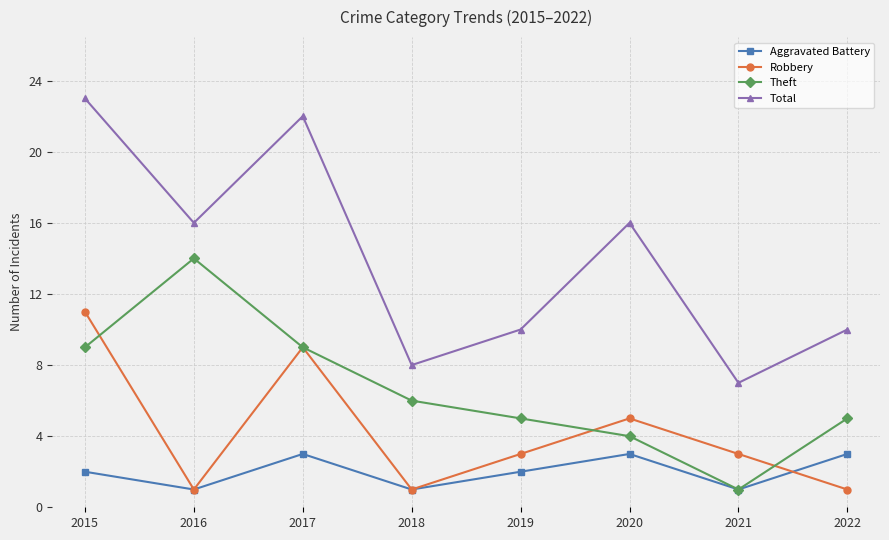

At which category does Robbery reach its first local valley?

2016